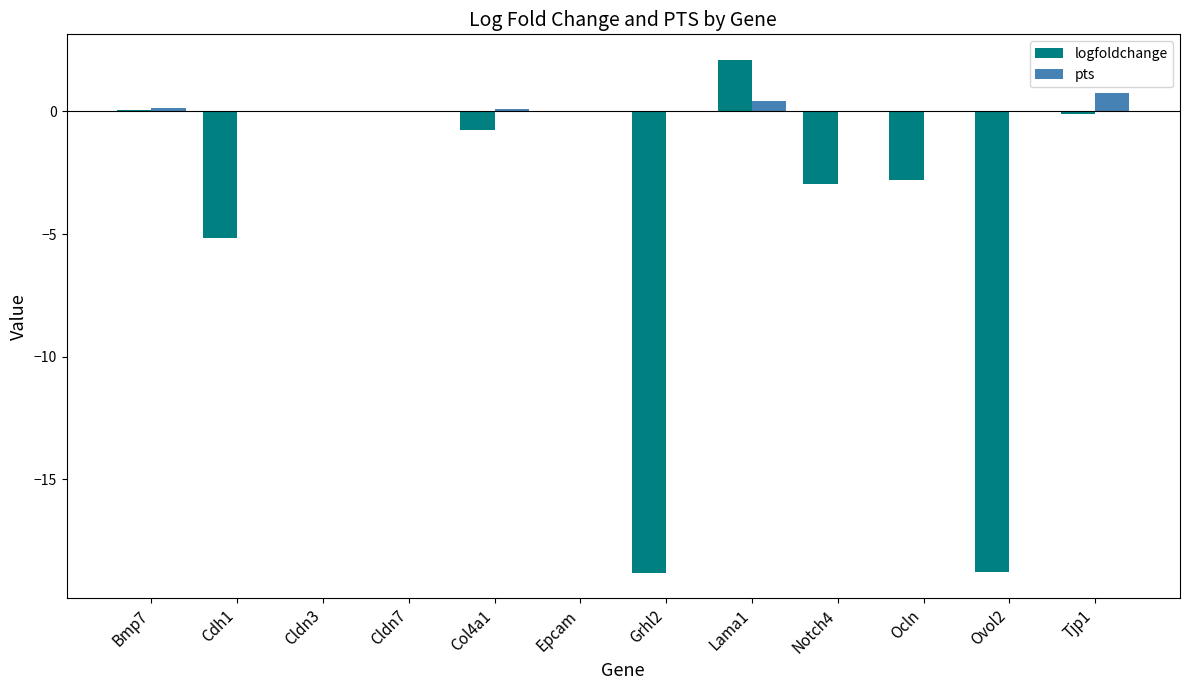

What is the average value of the pts series?

0.1